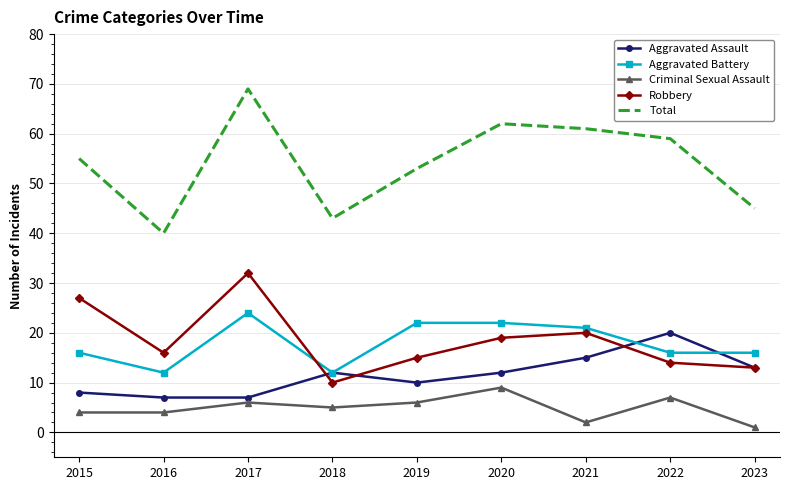

True or false: Criminal Sexual Assault has more than 1 interior local peaks.

True